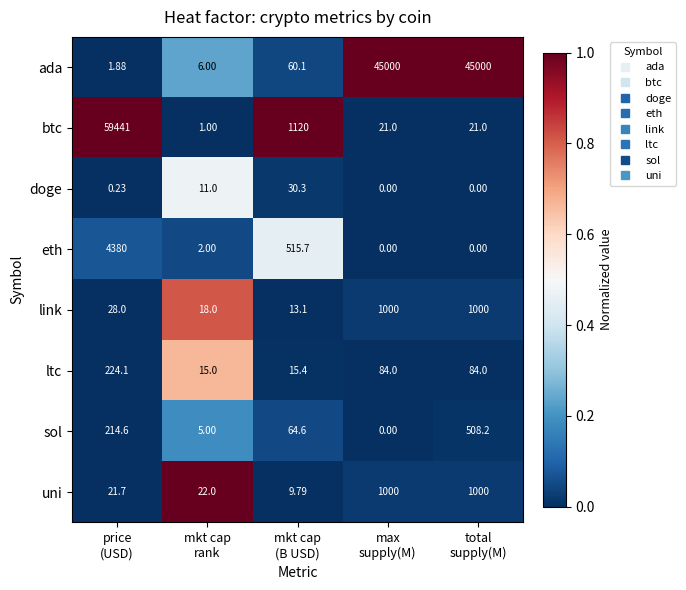

At which category is the sum across all series the highest?

price
(USD)